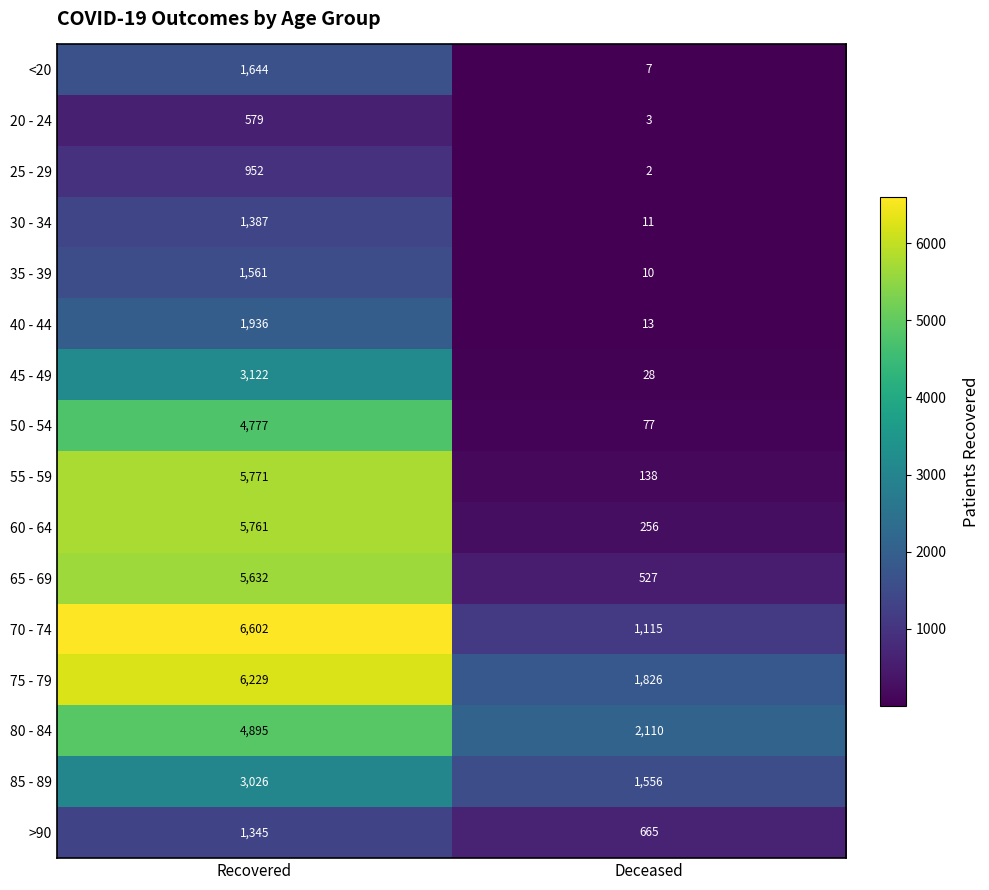

At which category does the chart reach its peak across all series?

Recovered